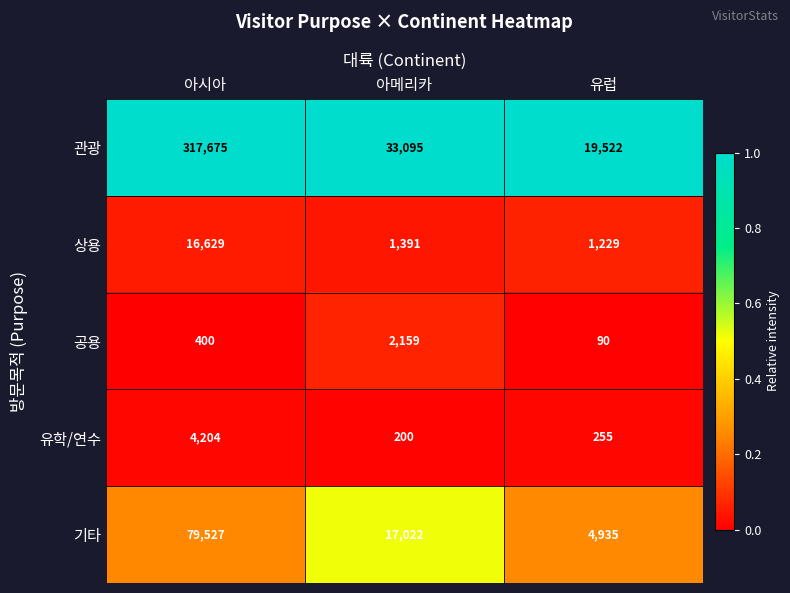

Reading right to left, list all the values displayed in this chart.

관광: 유럽=19522	아메리카=33095	아시아=317675
상용: 유럽=1229	아메리카=1391	아시아=16629
공용: 유럽=90	아메리카=2159	아시아=400
유학/연수: 유럽=255	아메리카=200	아시아=4204
기타: 유럽=4935	아메리카=17022	아시아=79527